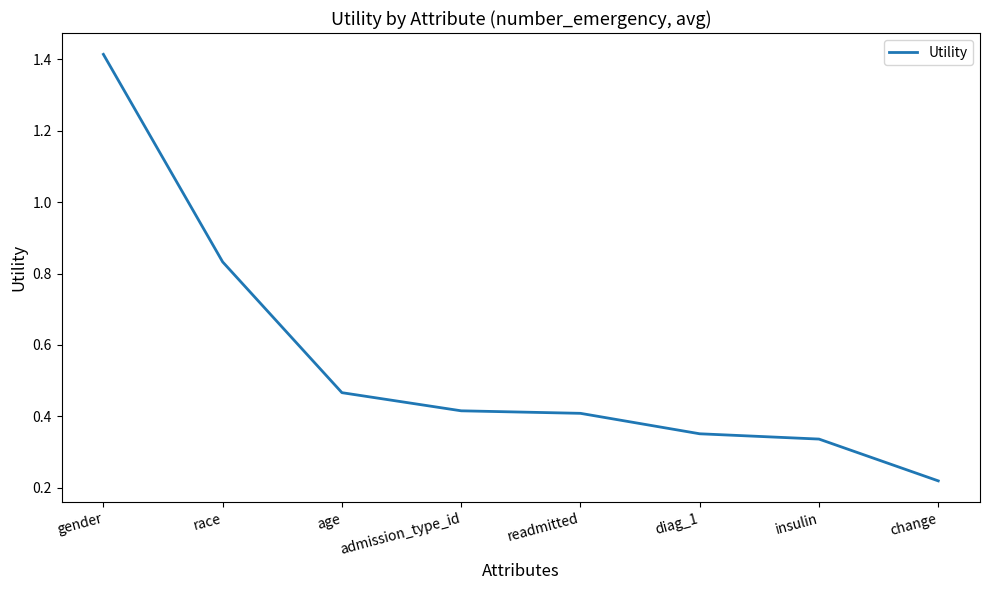

How many values are between 0 and 1?

7